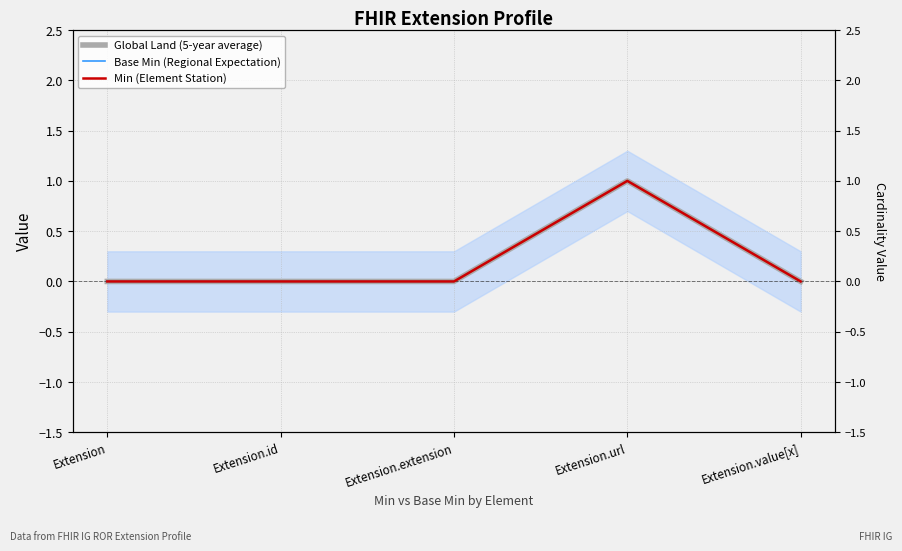

Which series changed the most between Extension and Extension.url?

Global Land (5-year average)